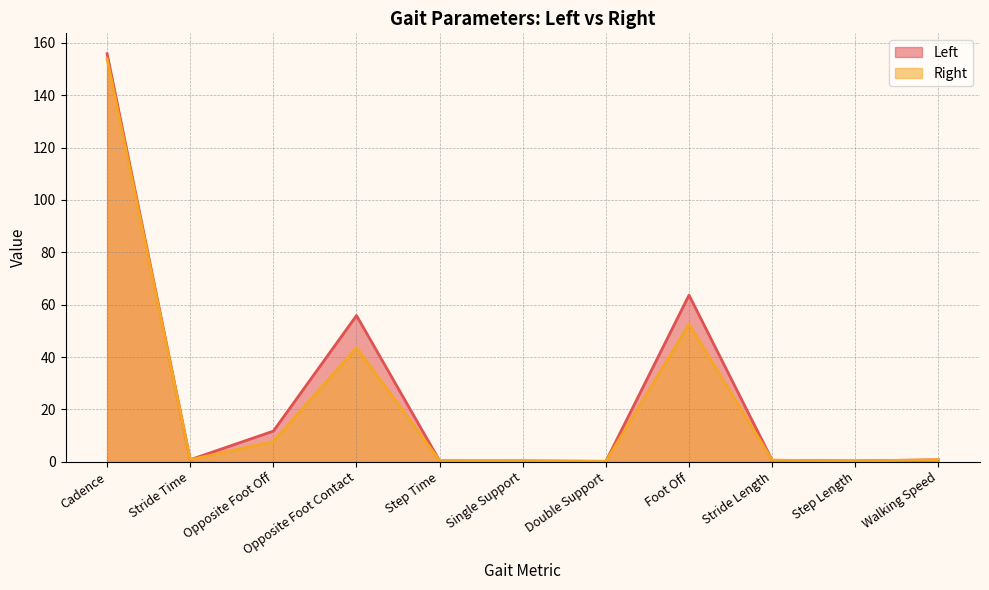

List the series in order of their peak value, lowest first.

Right, Left